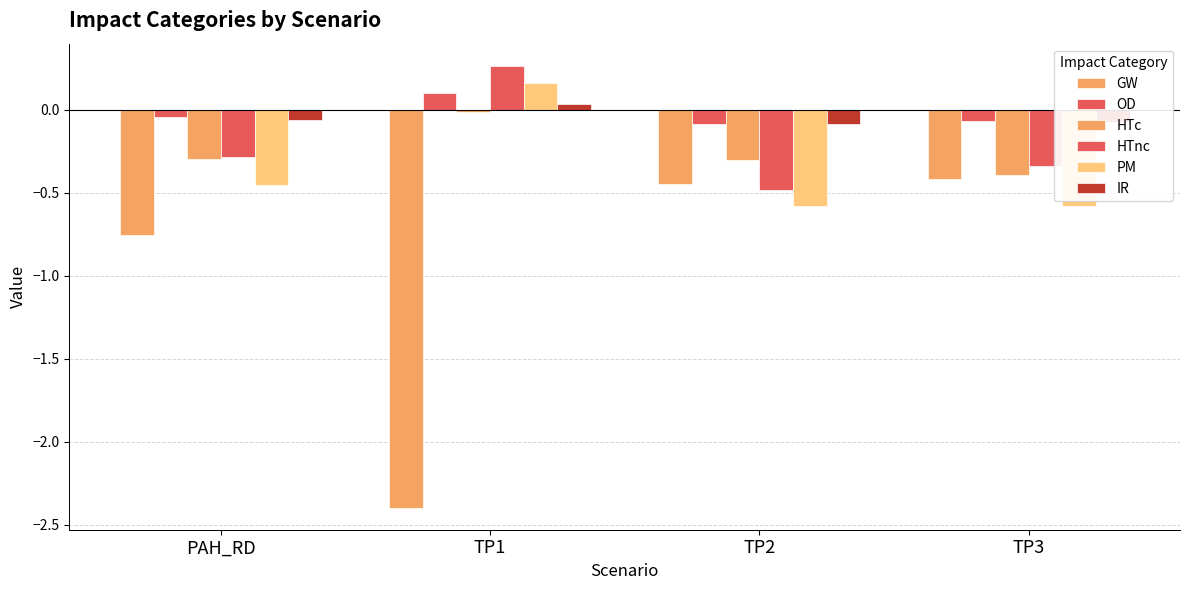

How many data points does each series have?

4